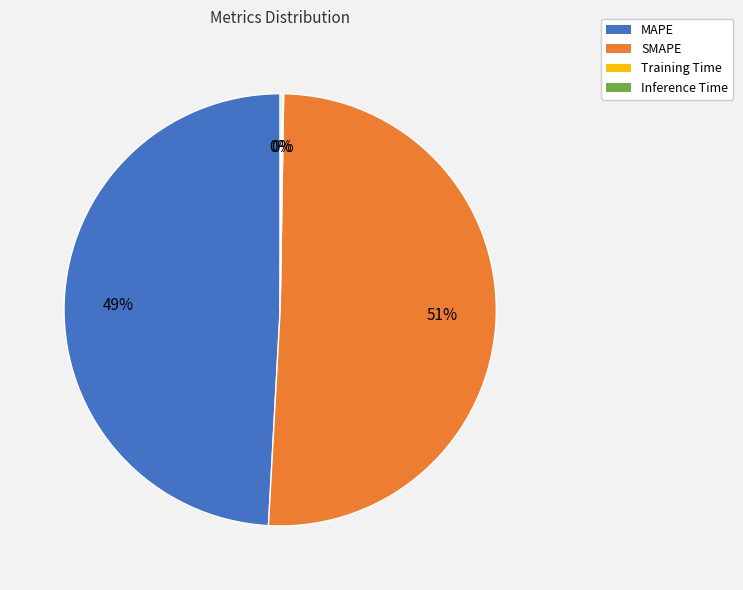

Combined, do SMAPE and MAPE account for over 50%?

Yes